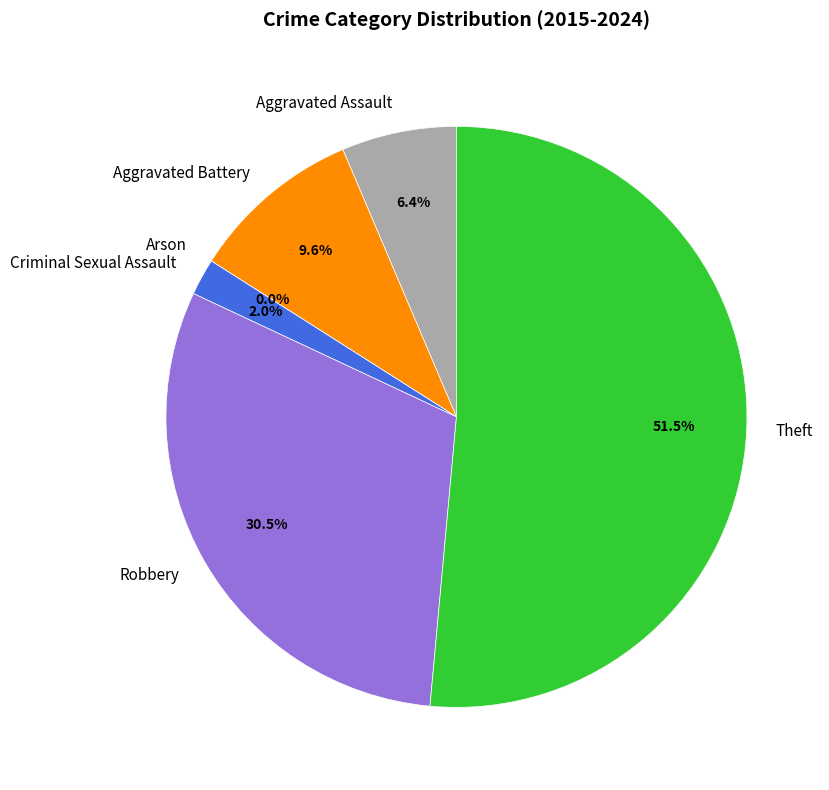

The Arson slice represents 0% of the pie. True or false?

True